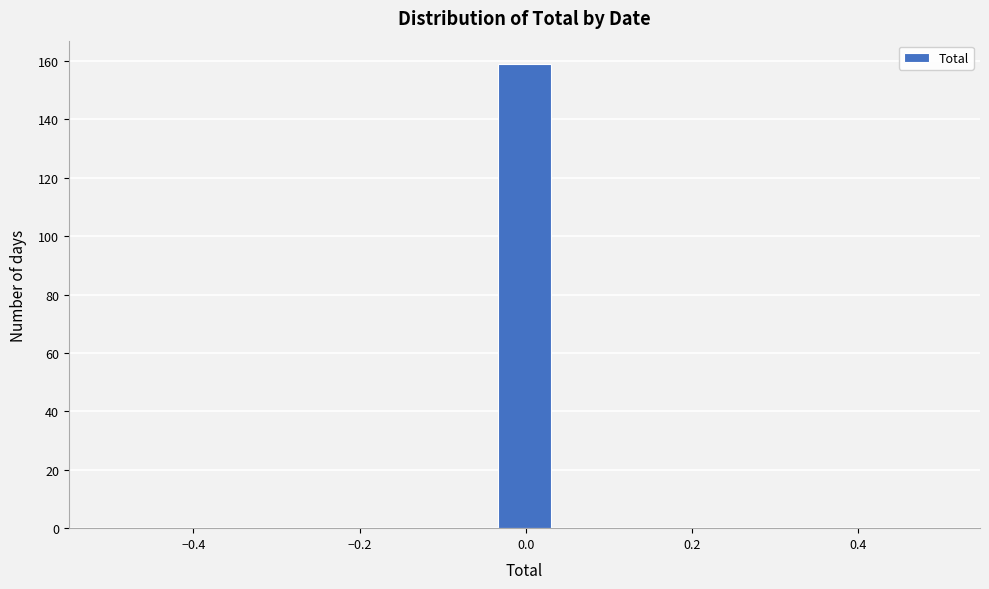

Read against the x-axis, roughly where is the centre of the tallest bar?

0.00